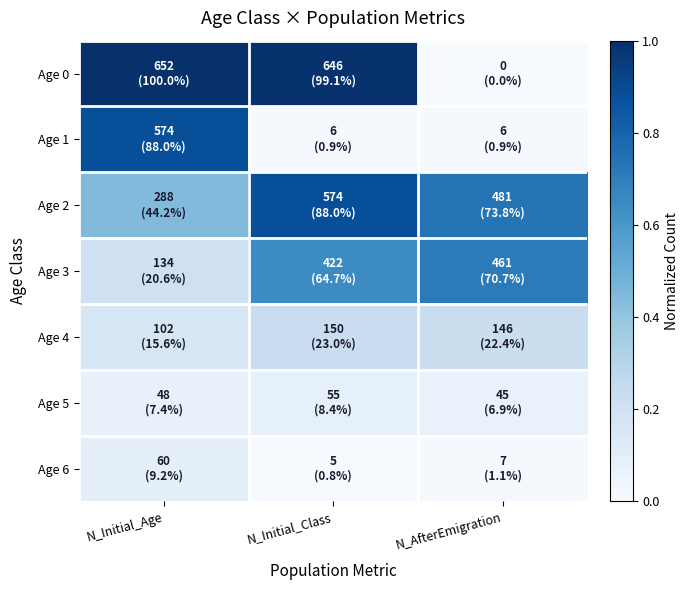

Reading right to left, what are all the values shown in this chart?

Age 0: N_AfterEmigration=0.0	N_Initial_Class=1.0	N_Initial_Age=1.0
Age 1: N_AfterEmigration=0.0	N_Initial_Class=0.0	N_Initial_Age=0.9
Age 2: N_AfterEmigration=0.7	N_Initial_Class=0.9	N_Initial_Age=0.4
Age 3: N_AfterEmigration=0.7	N_Initial_Class=0.6	N_Initial_Age=0.2
Age 4: N_AfterEmigration=0.2	N_Initial_Class=0.2	N_Initial_Age=0.2
Age 5: N_AfterEmigration=0.1	N_Initial_Class=0.1	N_Initial_Age=0.1
Age 6: N_AfterEmigration=0.0	N_Initial_Class=0.0	N_Initial_Age=0.1